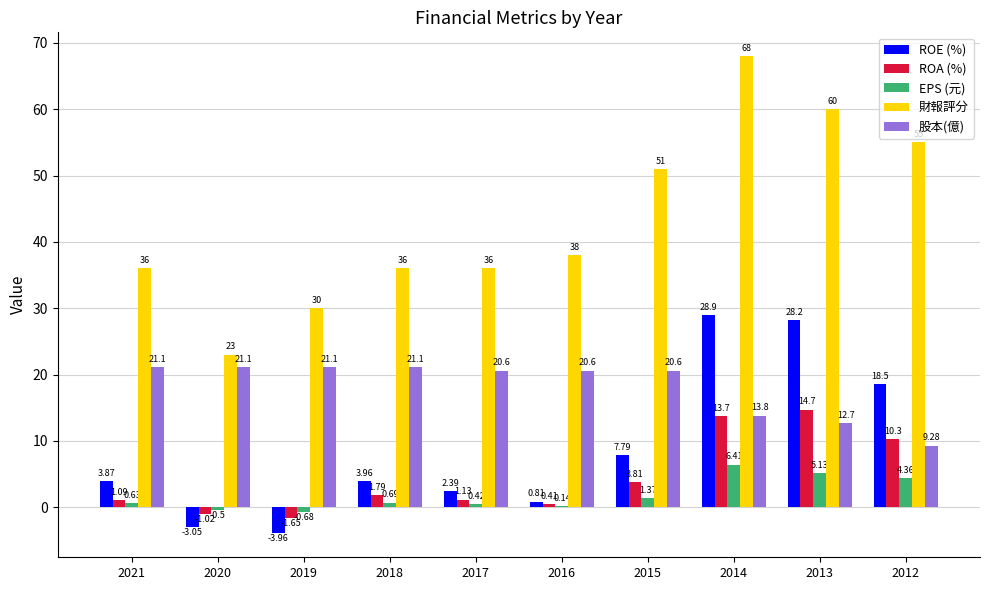

What is the total value across all series at 2018?

63.5